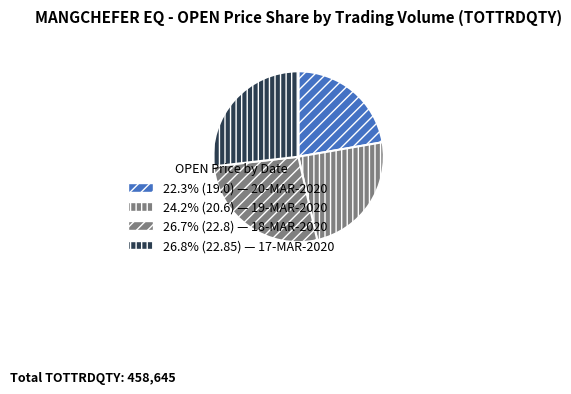

To the nearest percent, what is the average slice percentage?

25%